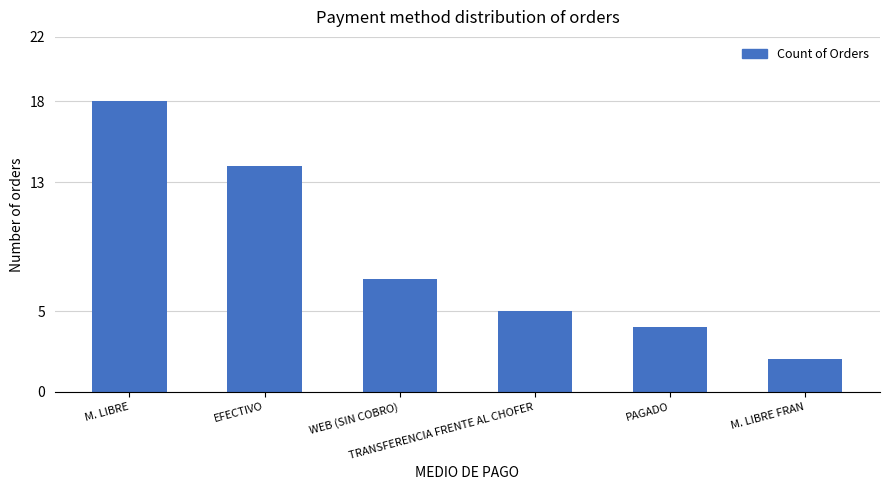

What is the difference between the maximum and minimum values?

16